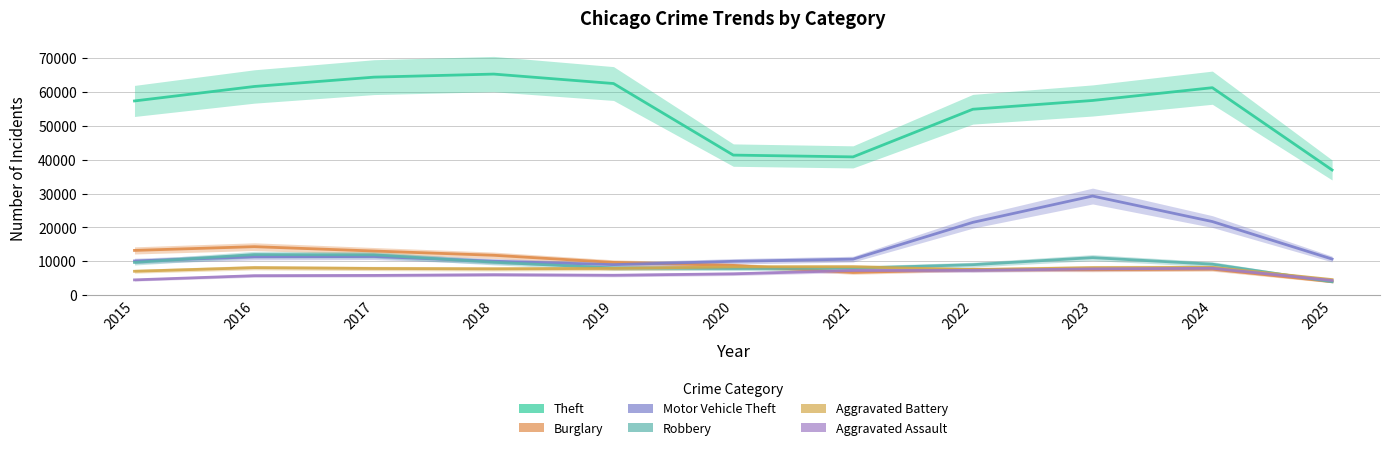

What is the total value across all series at 2023?

121073